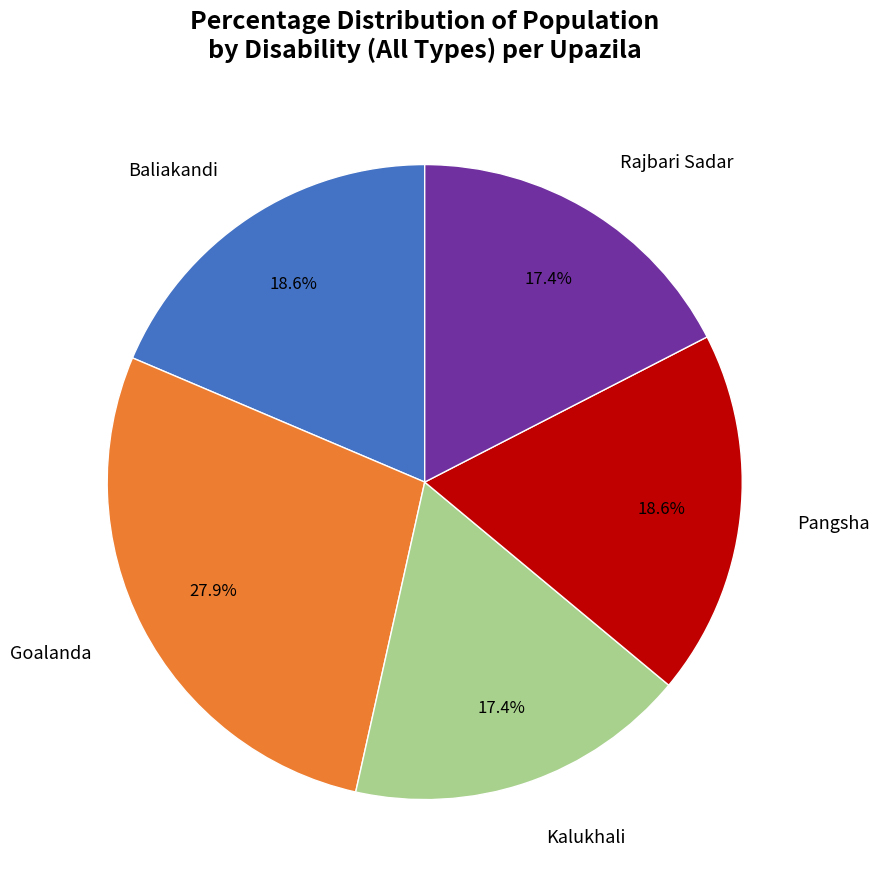

Does any single category account for the majority?

No